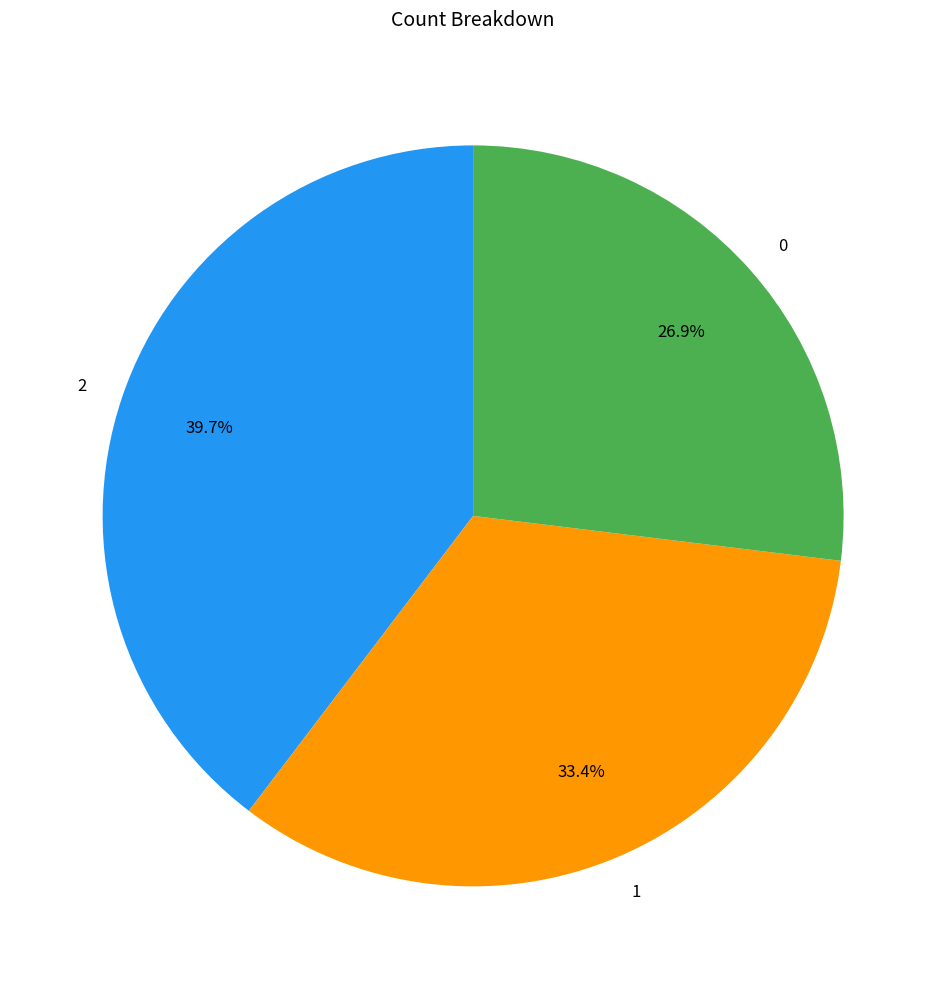

To the nearest percent, what is the combined percentage of 0 and 2?

67%